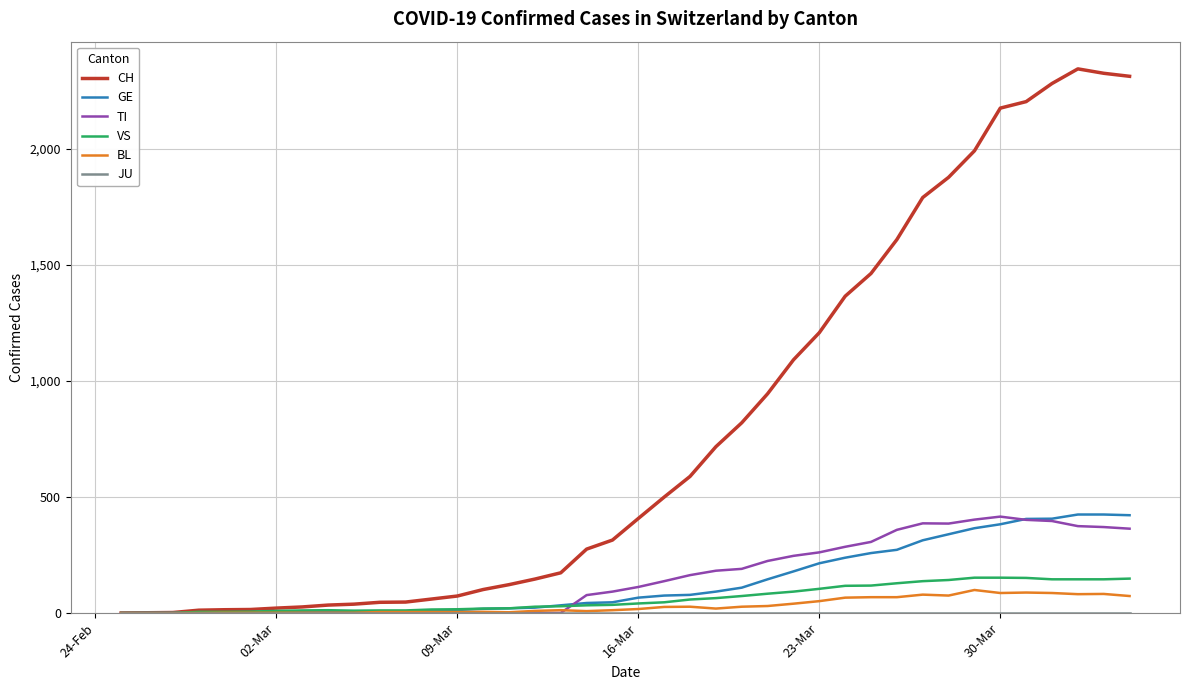

What is the highest value of the GE series?

424